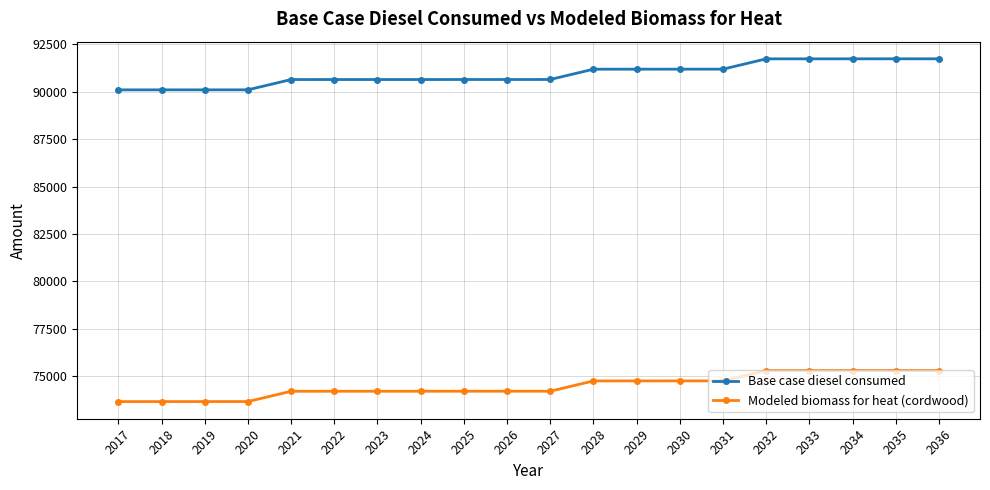

At which label does Modeled biomass for heat (cordwood) first exceed 74216?

2027